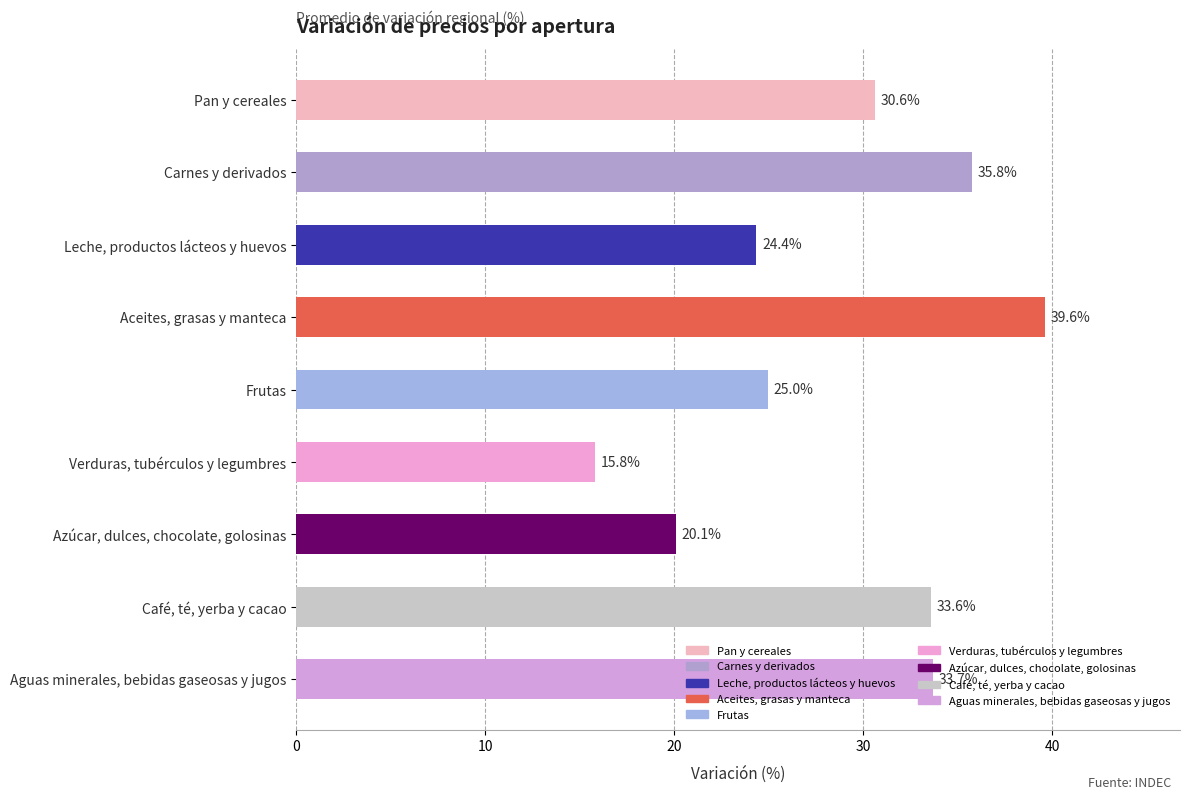

At which label is the value closest to 27?

Frutas